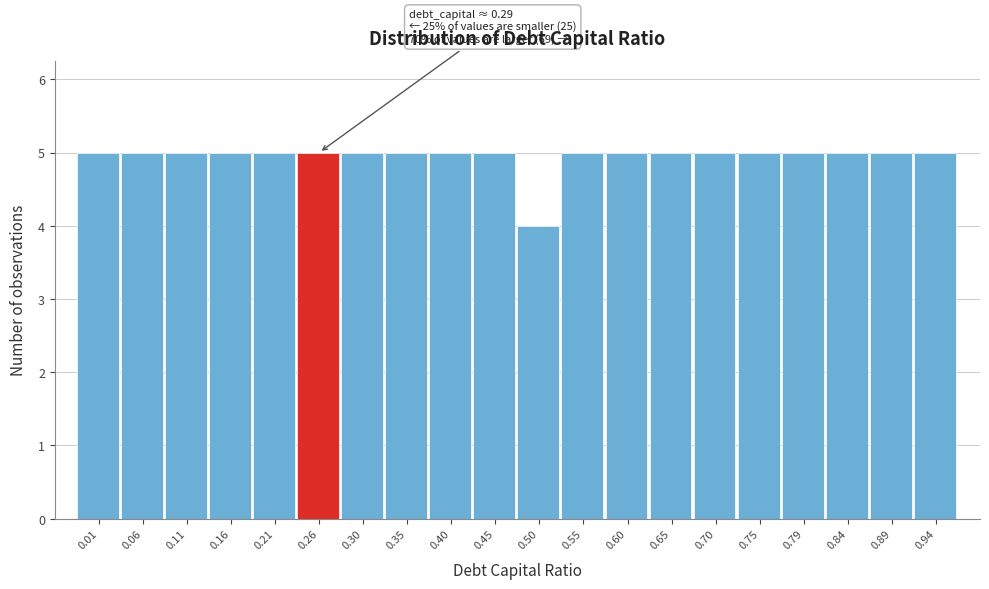

Reading left to right, transcribe all the data shown in this chart.

0.01=5	0.06=5	0.11=5	0.16=5	0.21=5	0.26=5	0.30=5	0.35=5	0.40=5	0.45=5	0.50=4	0.55=5	0.60=5	0.65=5	0.70=5	0.75=5	0.79=5	0.84=5	0.89=5	0.94=5